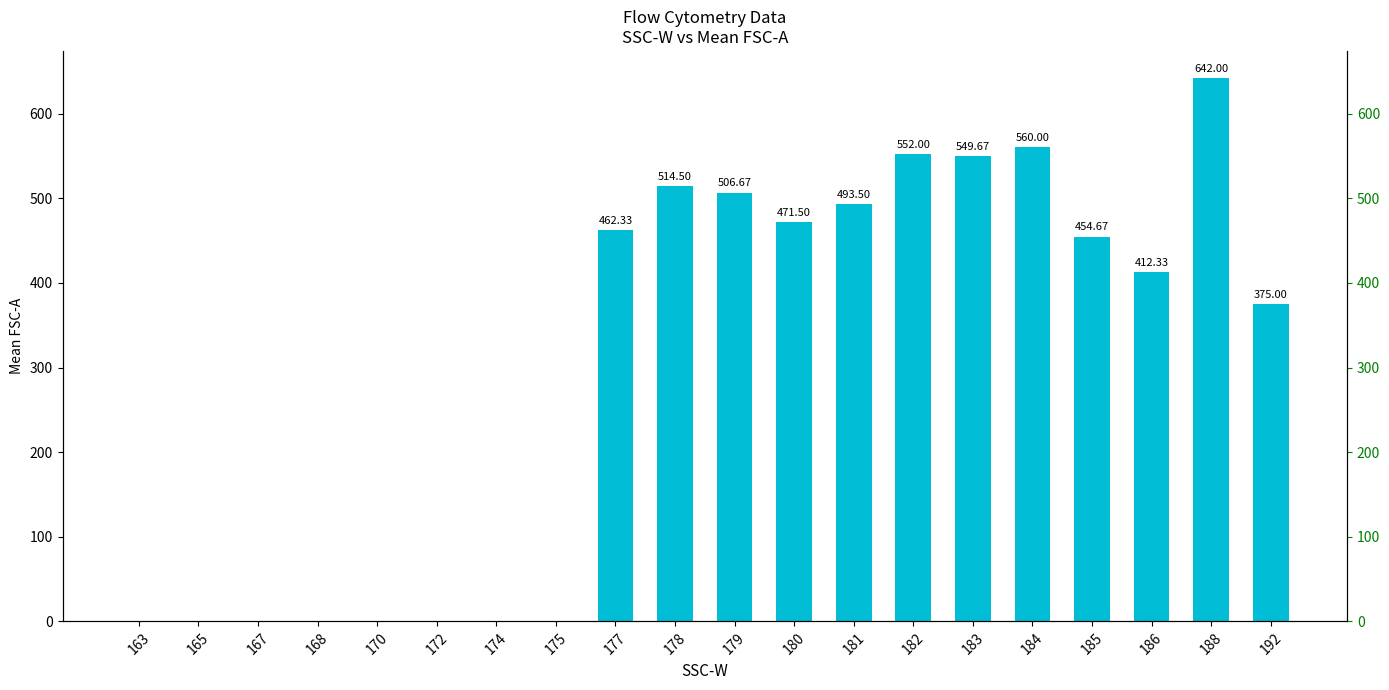

List the labels in order of value, smallest first.

163, 165, 167, 168, 170, 172, 174, 175, 192, 186, 185, 177, 180, 181, 179, 178, 183, 182, 184, 188